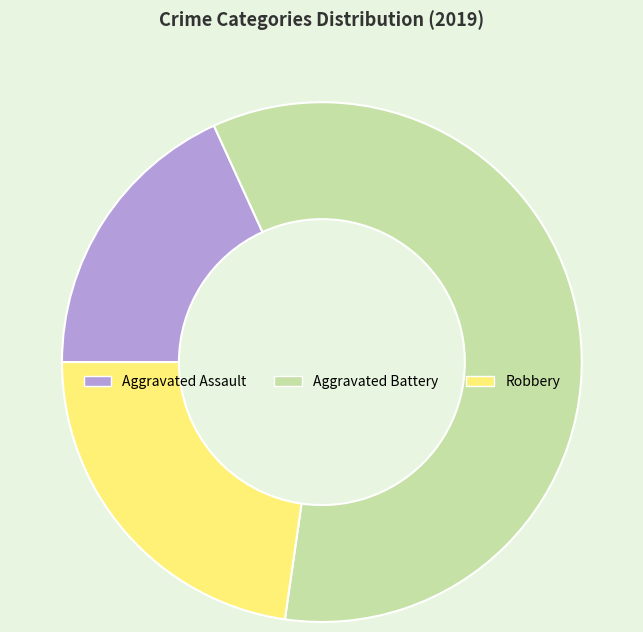

The Robbery slice represents 23% of the pie. True or false?

True